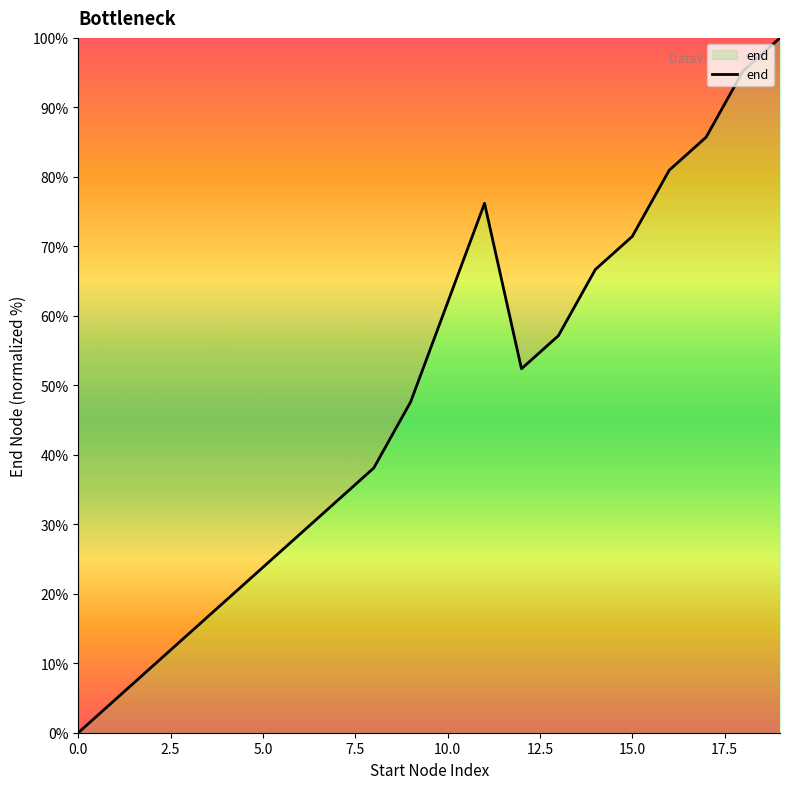

What is the maximum value shown in the chart?

100.0